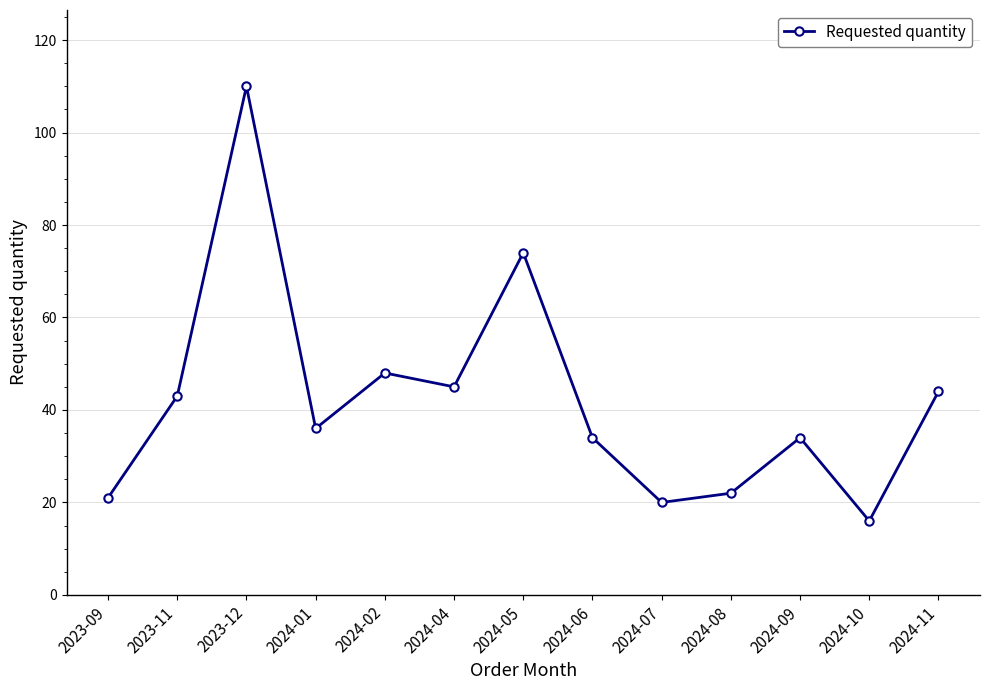

Reading right to left, transcribe all the data shown in this chart.

44	16	34	22	20	34	74	45	48	36	110	43	21